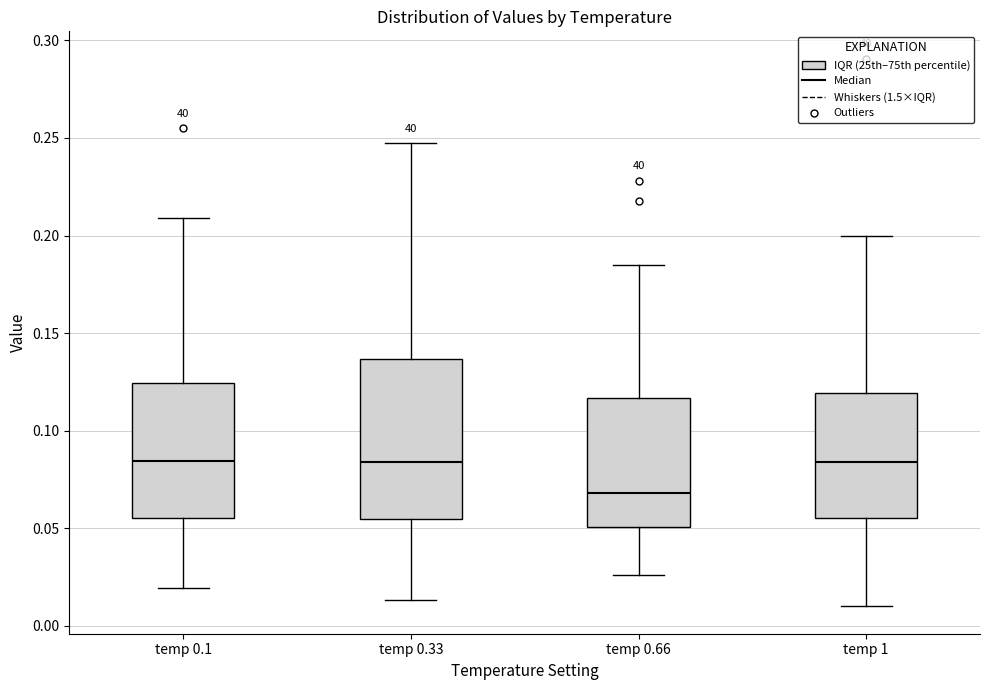

Which box is the tallest, from its lower edge to its upper edge?

temp 0.33